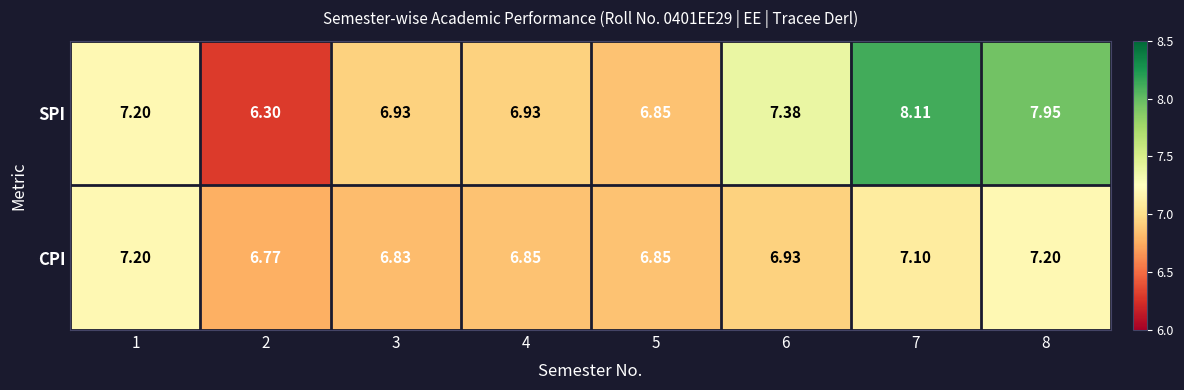

Which series has the largest total across all categories?

SPI